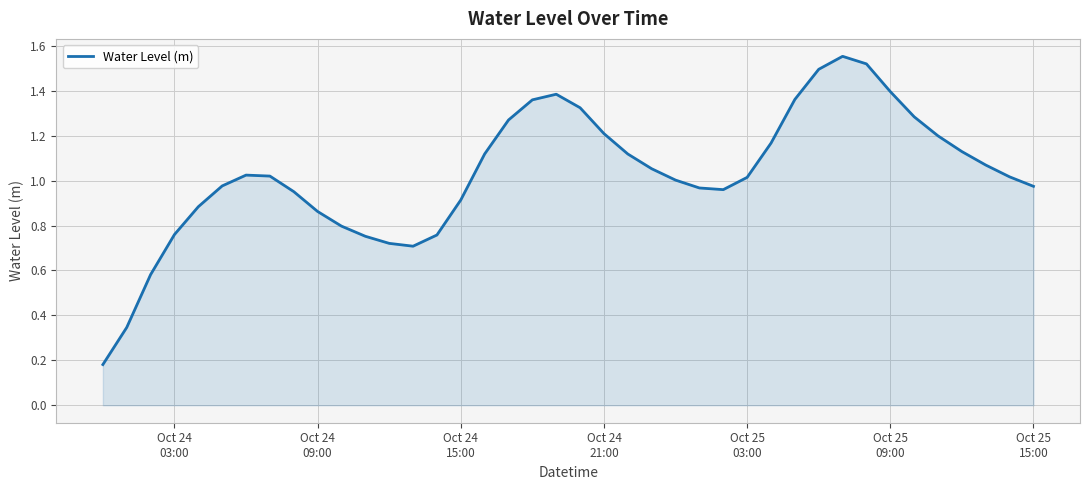

True or false: the data has more than 0 interior local peaks.

True